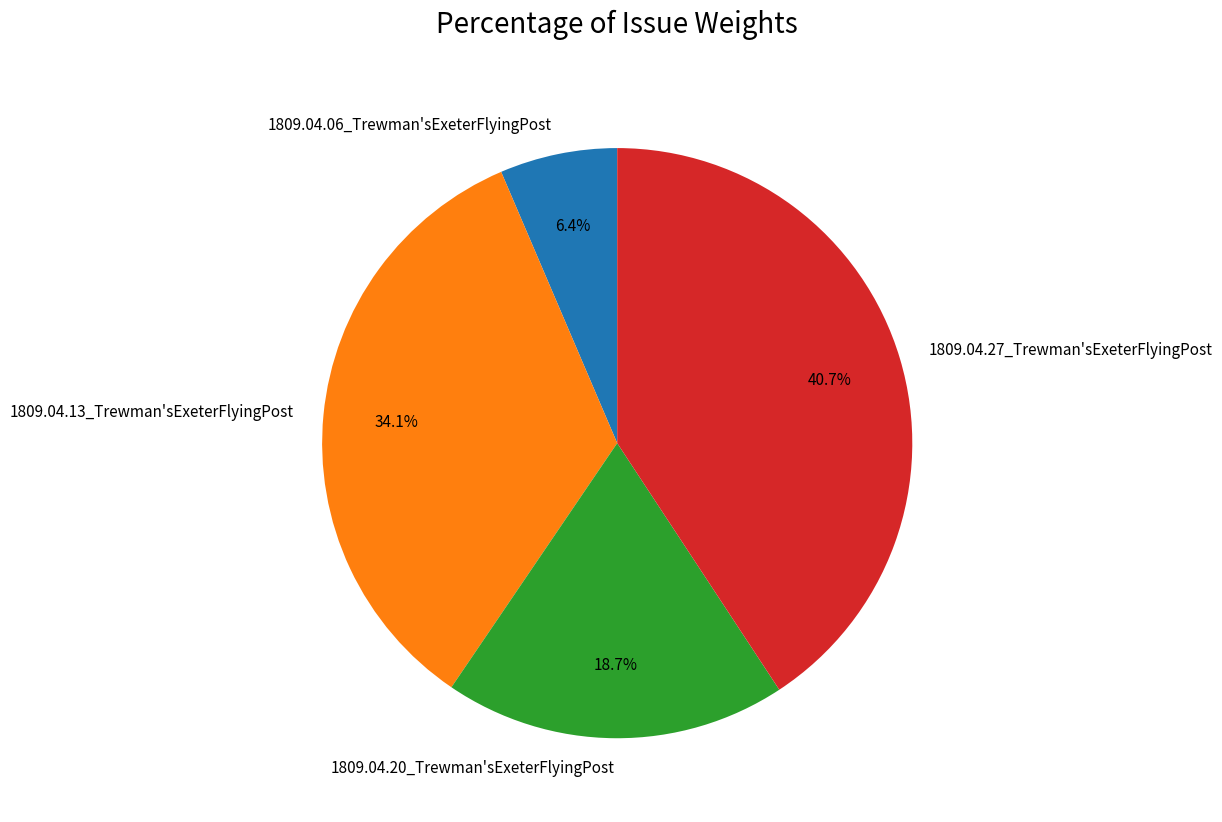

The 1809.04.06_Trewman'sExeterFlyingPost slice represents 6% of the pie. True or false?

True